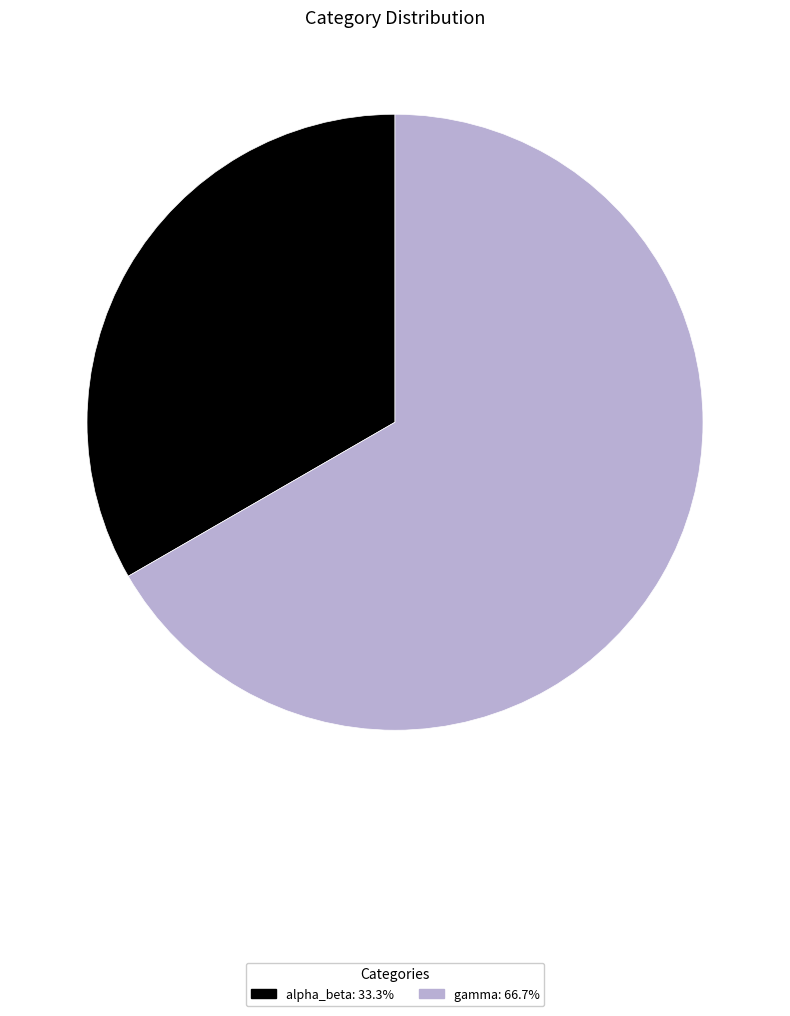

Which has a higher value, gamma or alpha_beta?

gamma